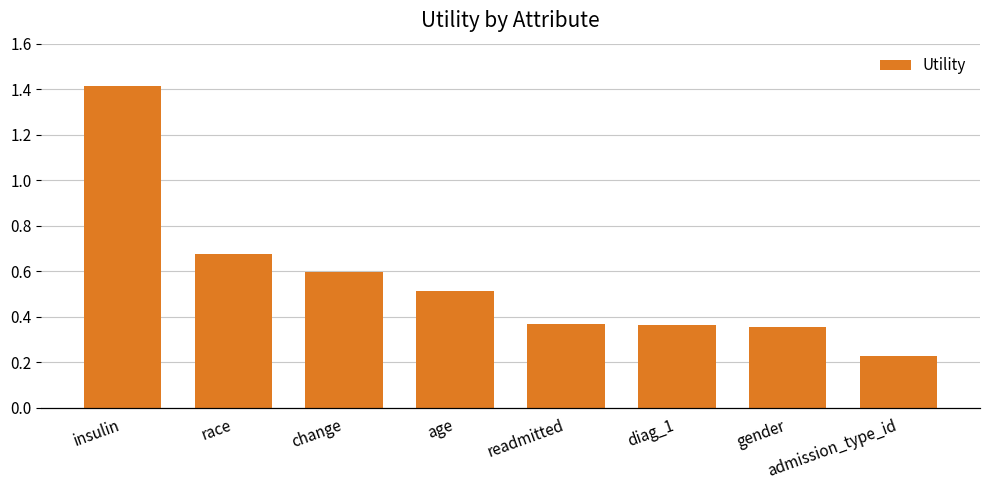

What is the average value?

0.6